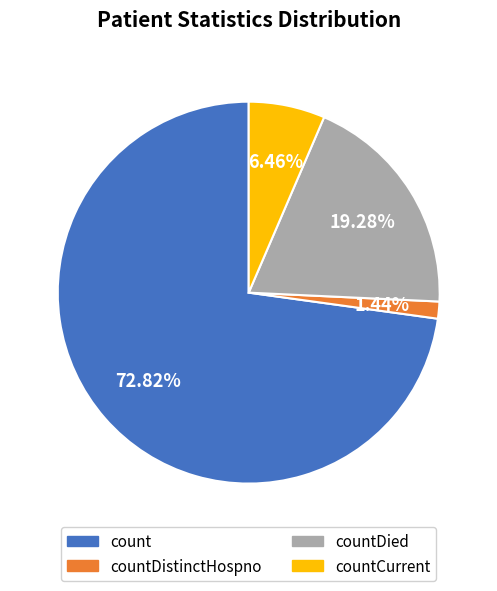

Does any single category account for the majority?

Yes